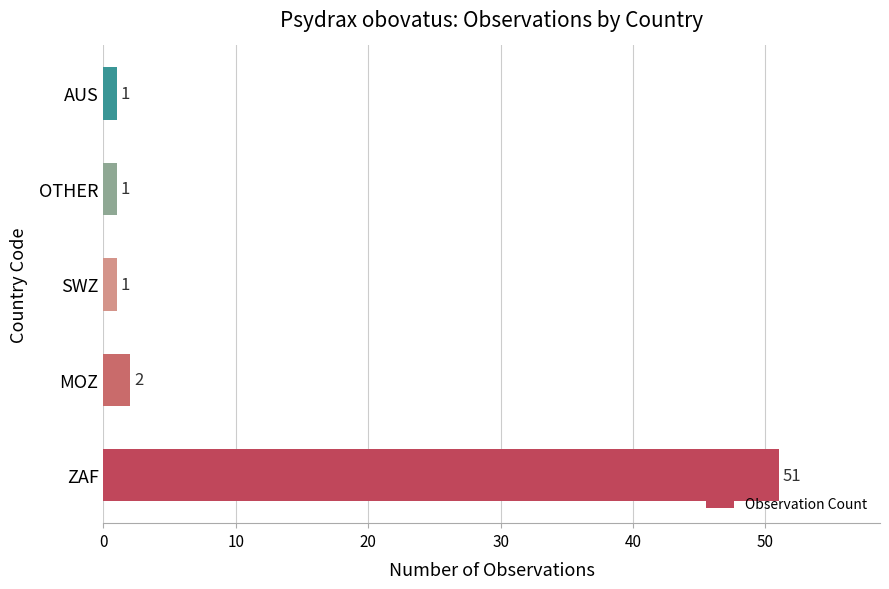

Where is the data nearest to the value 26?

MOZ